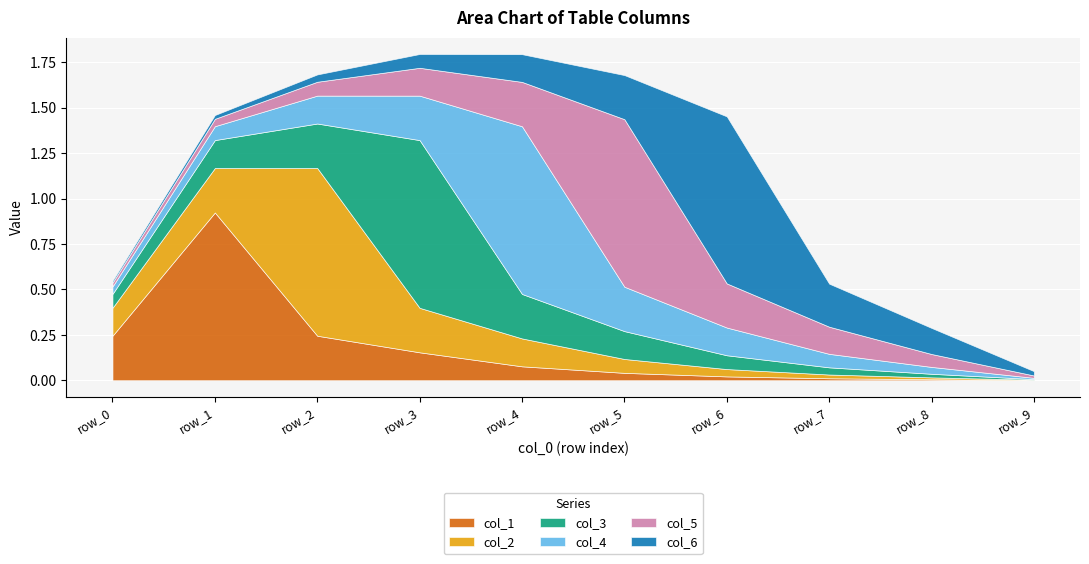

Where is col_5 nearest to the value 0?

row_9